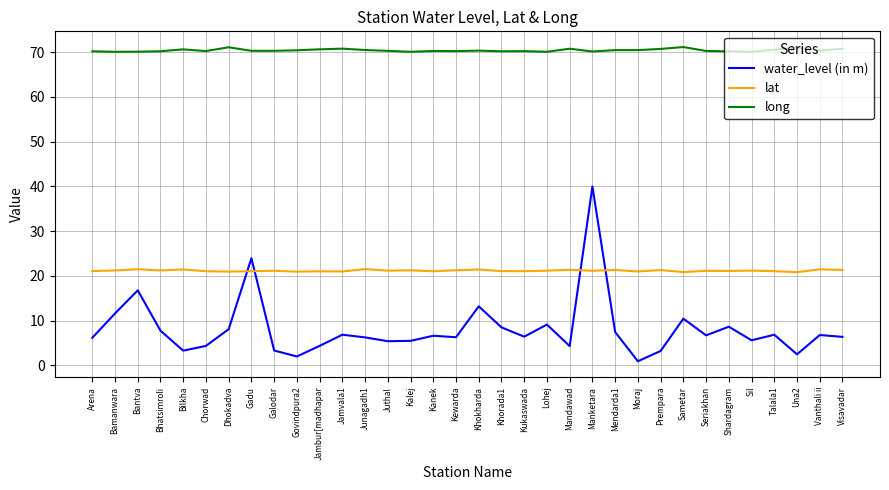

What position from the left is Kewarda?

17